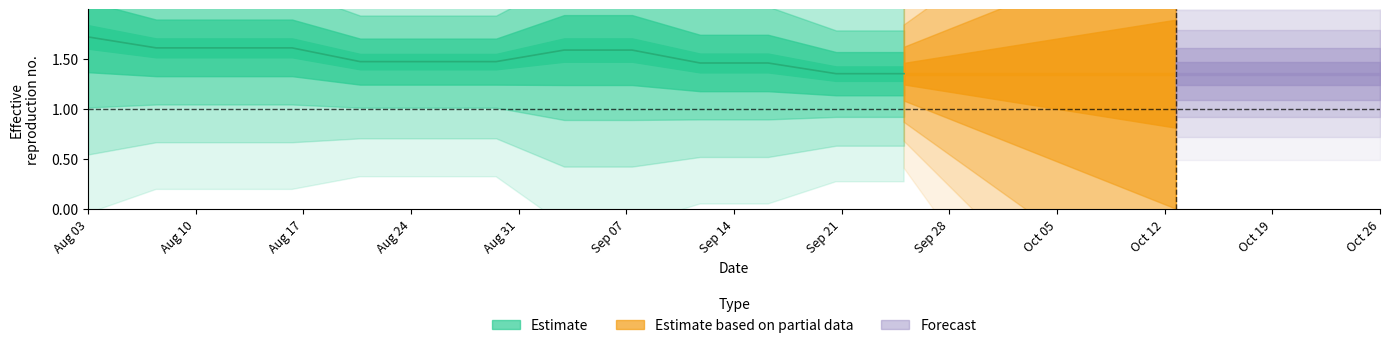

At which label is the value closest to 1?

Oct 19